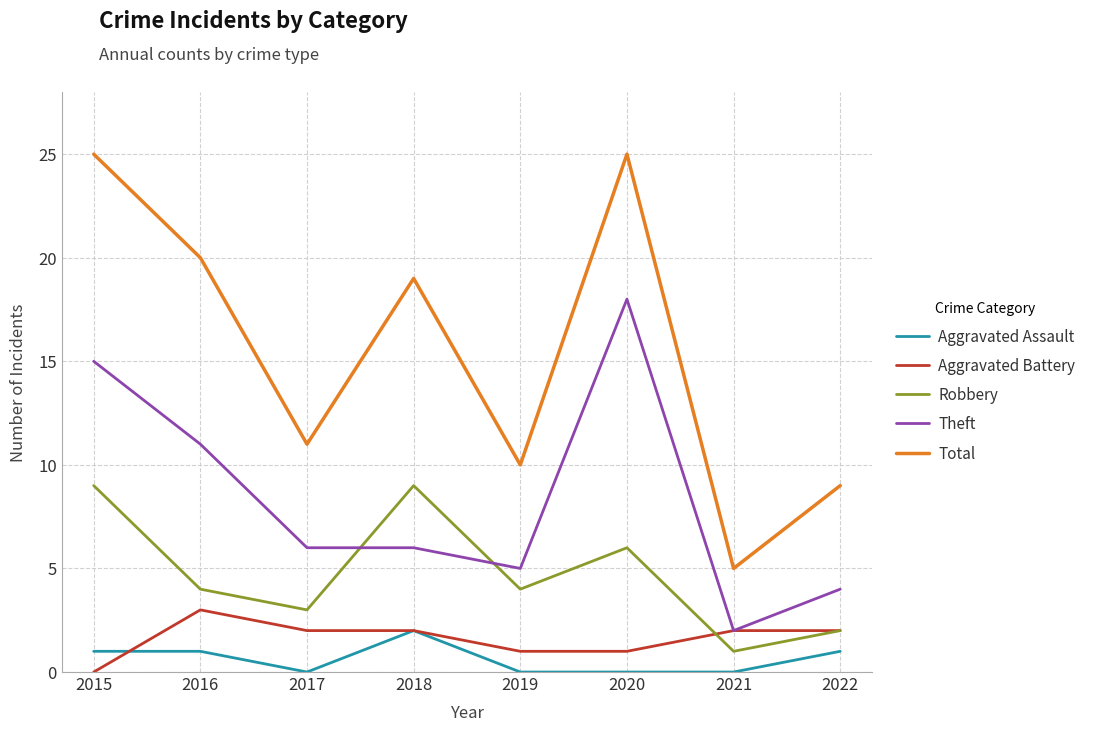

True or false: Total and Robbery intersect in this chart.

False